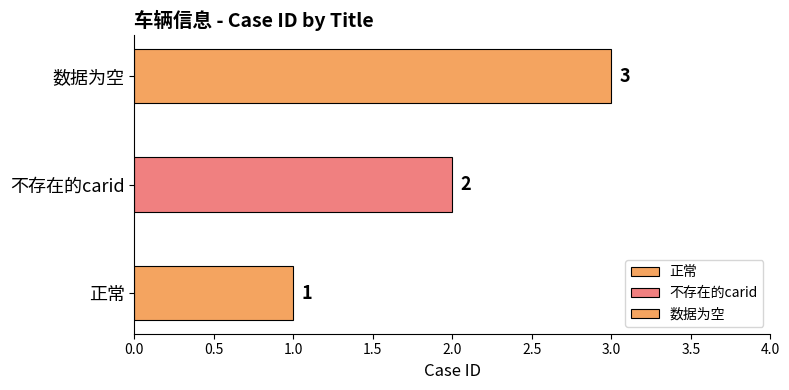

Reading left to right, what are all the values shown in this chart?

1	2	3